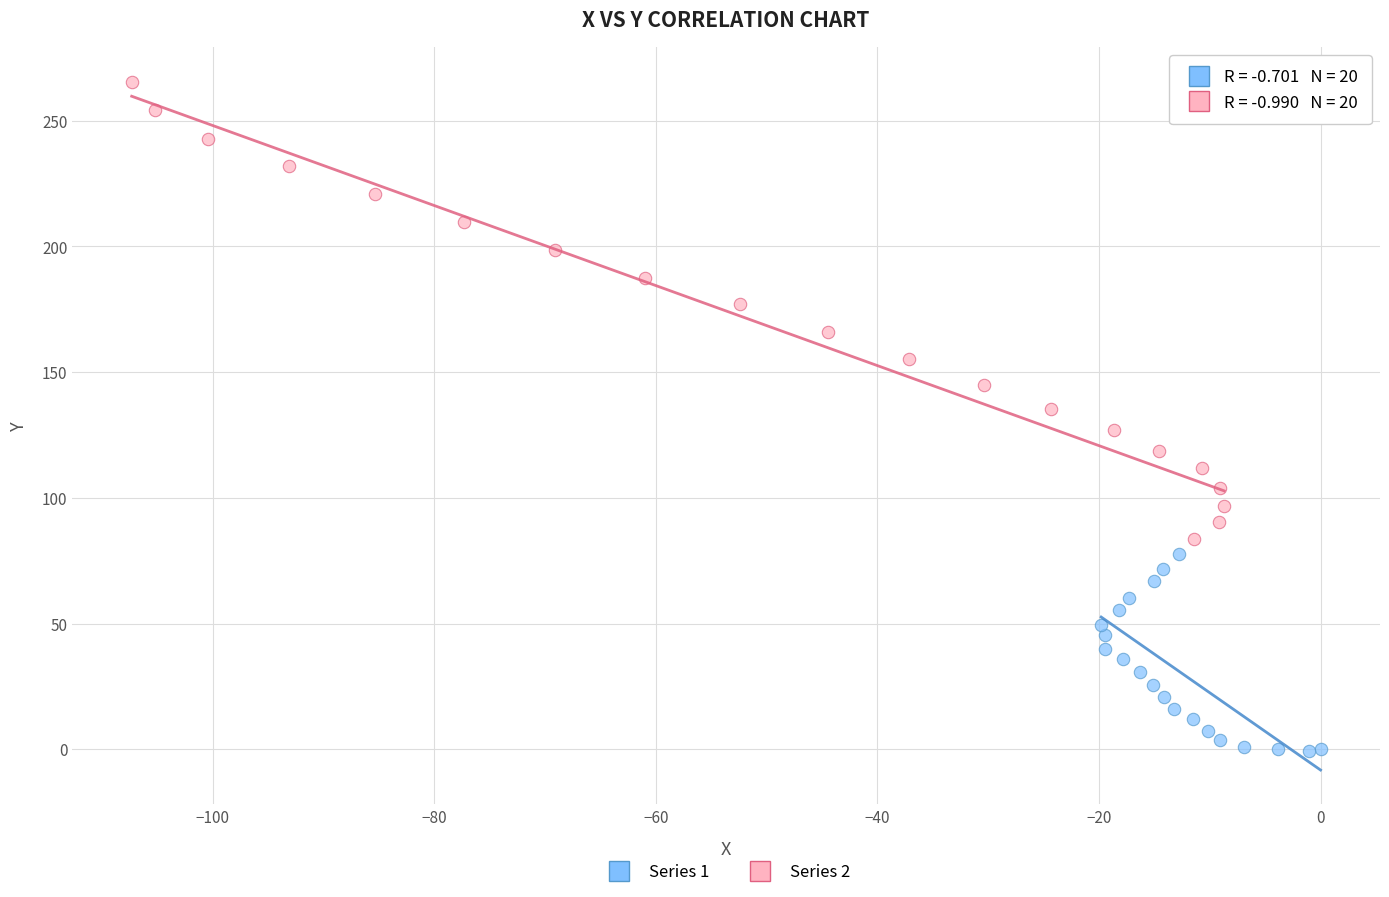

What are all the series names shown in the legend?

Series 1, Series 2